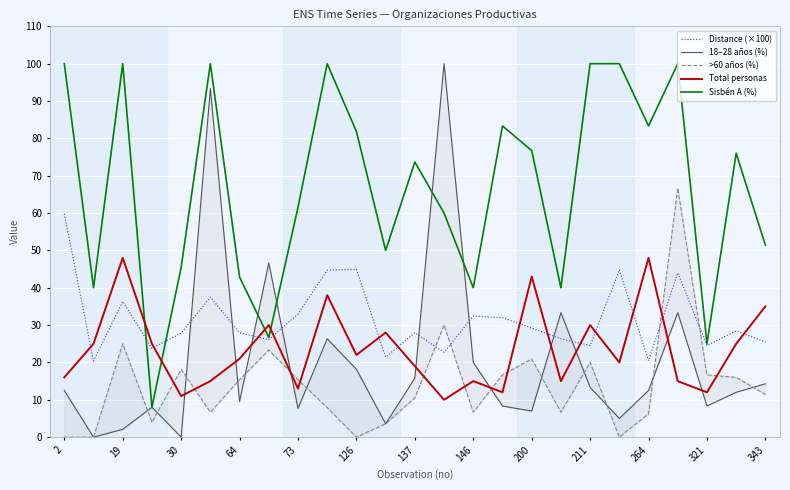

True or false: Sisbén A (%) and Total personas intersect in this chart.

True